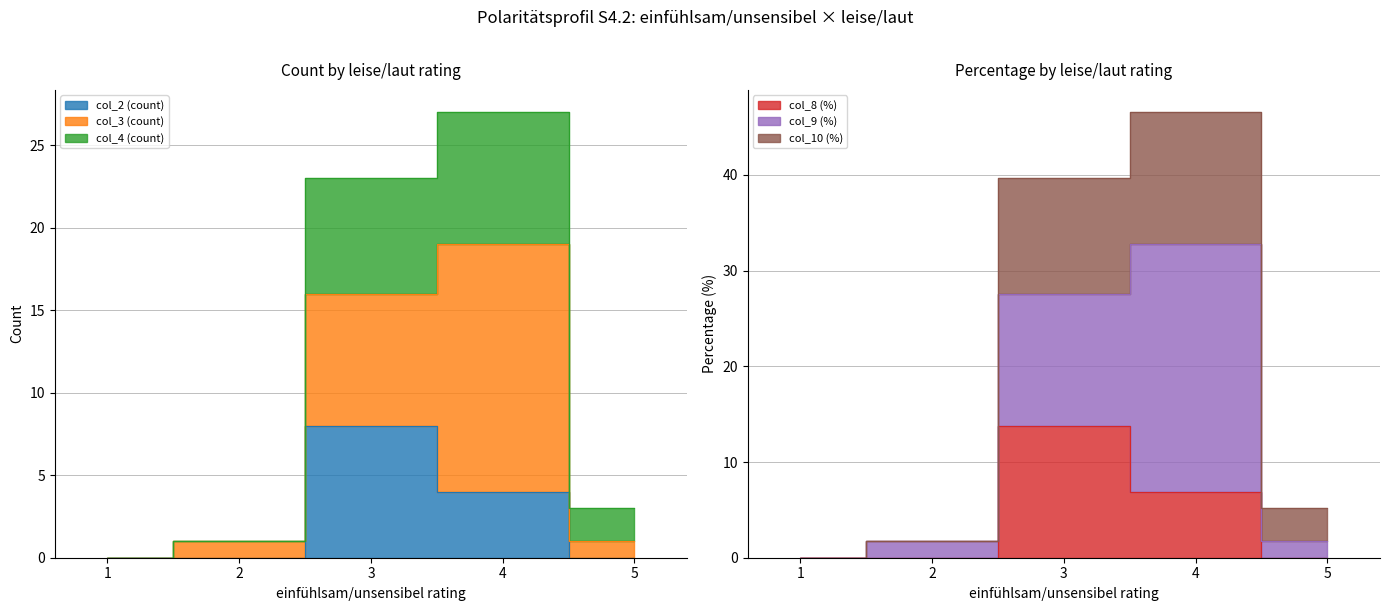

Which series changed the most between 2 and 5?

col_4 (count)